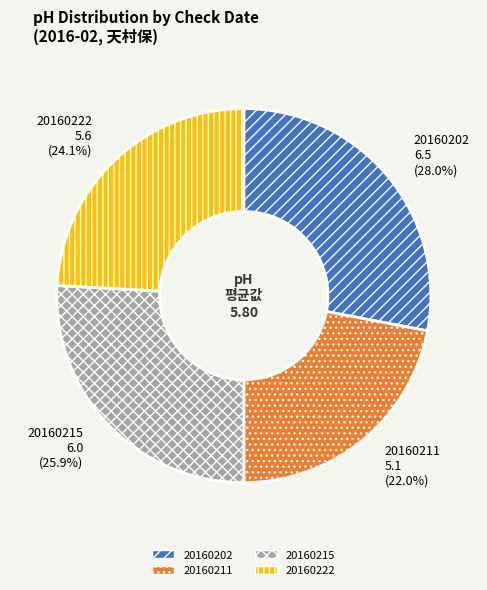

Count the number of slices in the pie.

4